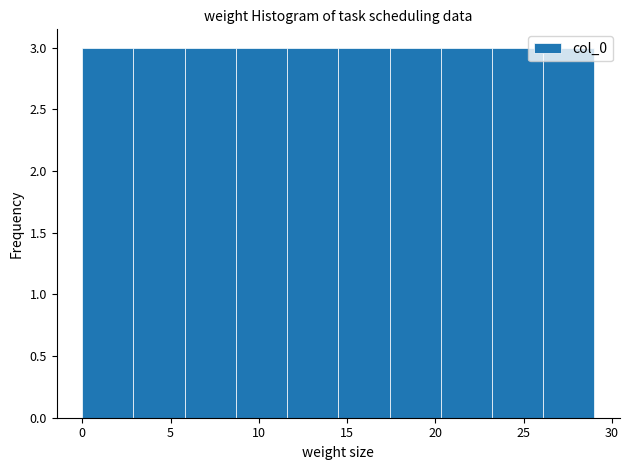

Reading left to right, list every bar in this chart as the range it spans on the x-axis followed by its height. Neither the bar edges nor the heights are printed on the chart, so give them approximately, as read against the axes.

0.0 to 2.9: 3
2.9 to 5.8: 3
5.8 to 8.7: 3
8.7 to 11.6: 3
11.6 to 14.5: 3
14.5 to 17.4: 3
17.4 to 20.3: 3
20.3 to 23.2: 3
23.2 to 26.1: 3
26.1 to 29.0: 3